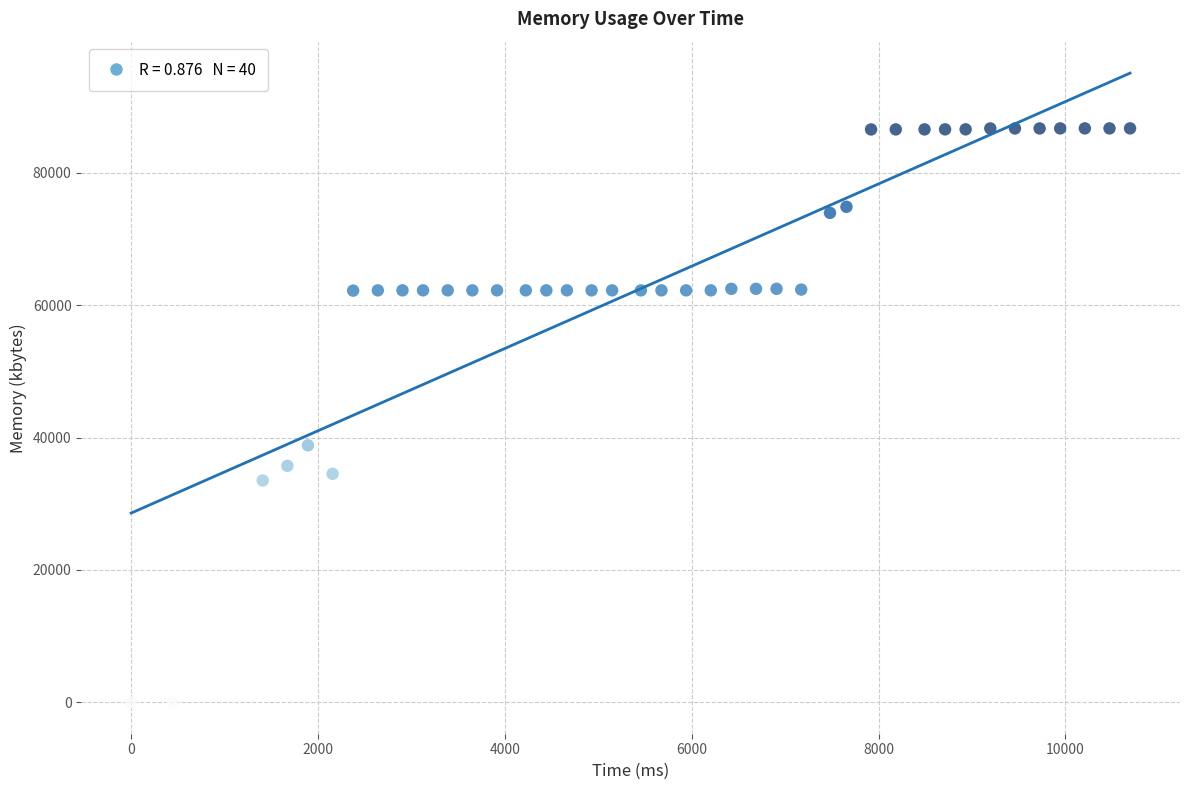

What Y value in the scatter plot is closest to 43356?

38820